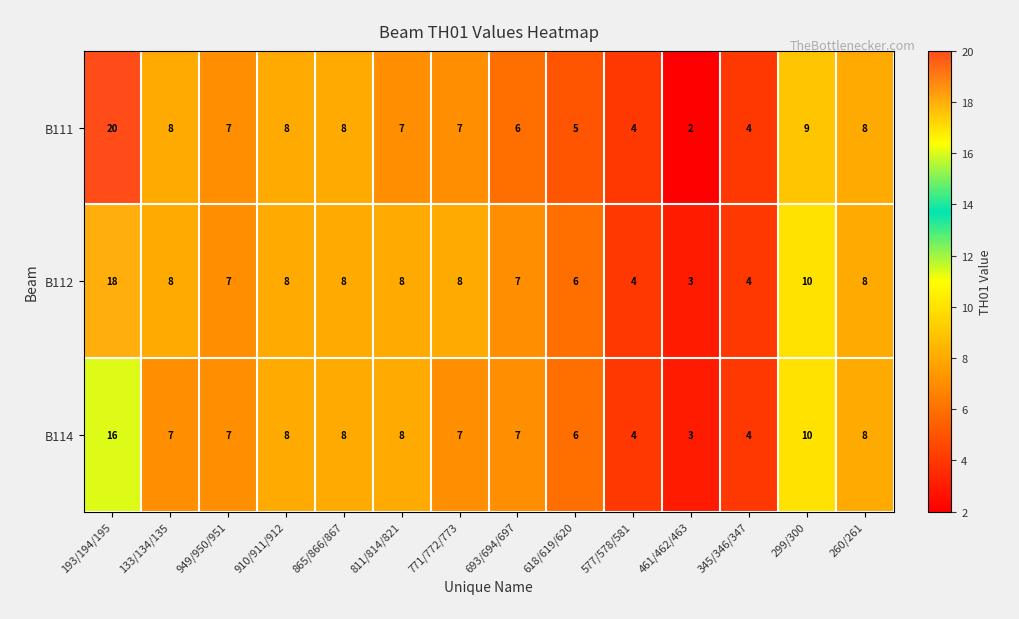

What is the average value of the B112 series?

8